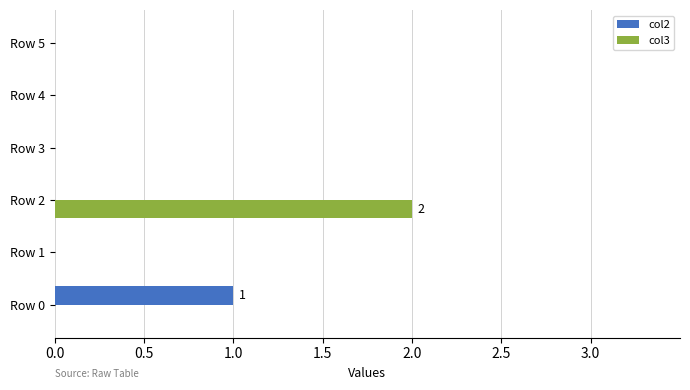

What are all the series names shown in the legend?

col2, col3